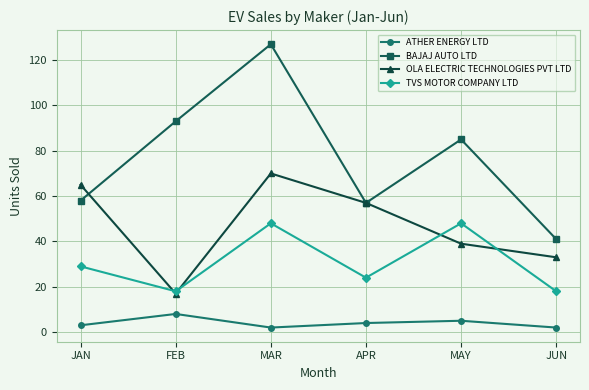

Read the ATHER ENERGY LTD value at MAR.

2